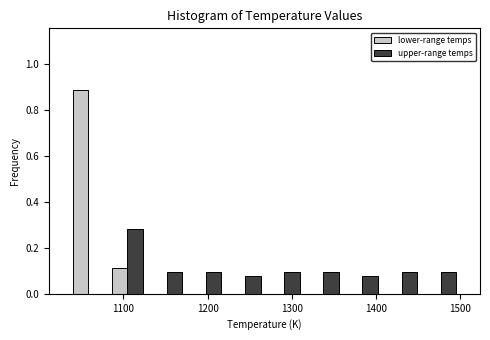

Reading left to right, transcribe this chart: for each range on the x-axis, give the height of each series' bar. Neither the bar edges nor the heights are printed on the chart, so give them approximately, as read against the axes.

1040 to 1080: lower-range temps=0.88	upper-range temps=0
1080 to 1130: lower-range temps=0.12	upper-range temps=0.28
1130 to 1170: lower-range temps=0	upper-range temps=0.10
1170 to 1220: lower-range temps=0	upper-range temps=0.10
1220 to 1270: lower-range temps=0	upper-range temps=0.08
1270 to 1310: lower-range temps=0	upper-range temps=0.10
1310 to 1360: lower-range temps=0	upper-range temps=0.10
1360 to 1410: lower-range temps=0	upper-range temps=0.08
1410 to 1450: lower-range temps=0	upper-range temps=0.10
1450 to 1500: lower-range temps=0	upper-range temps=0.10